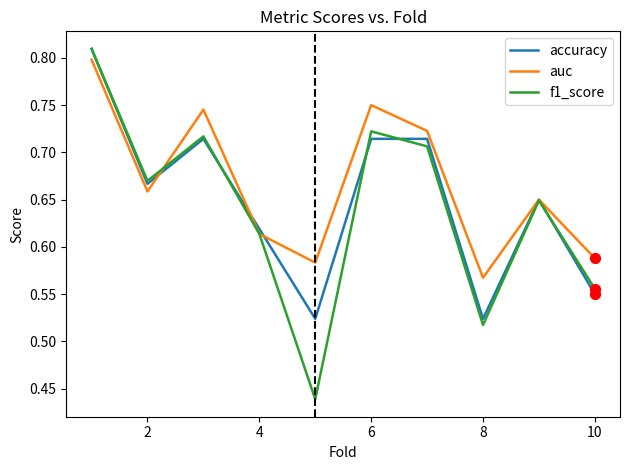

Which series has the largest total across all categories?

auc